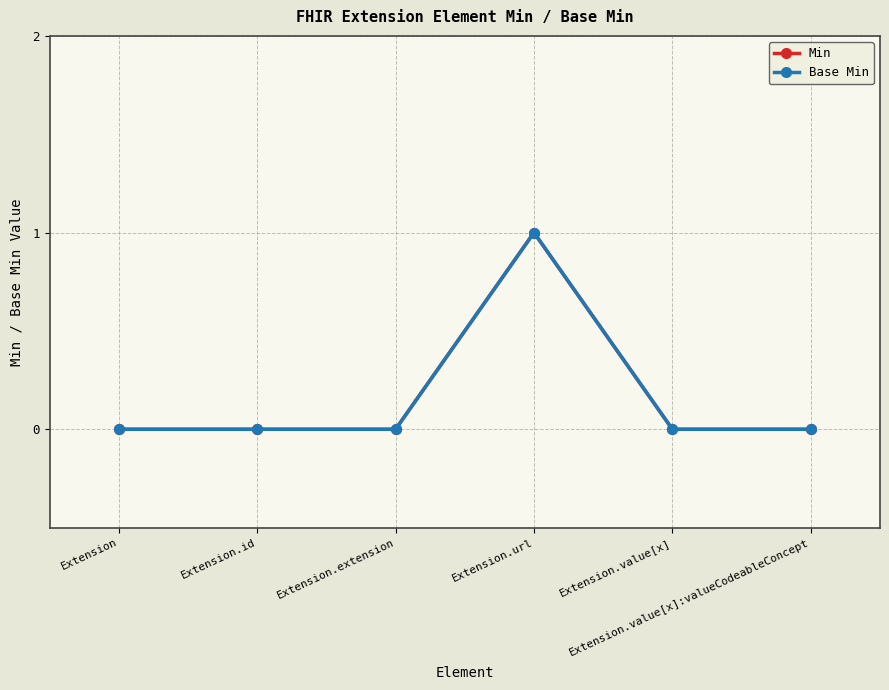

Does the chart have visible grid lines?

Yes